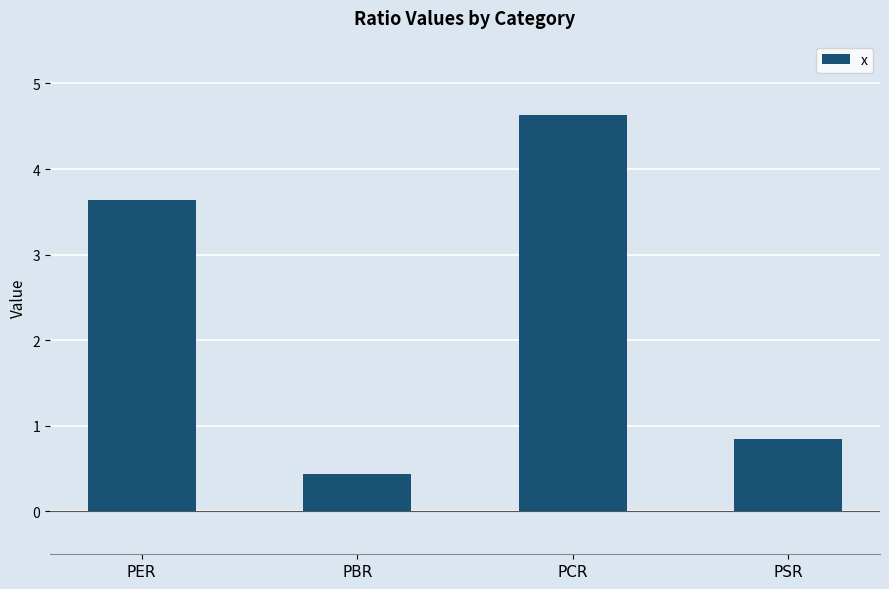

What is the label of the 1st bar from the right?

PSR